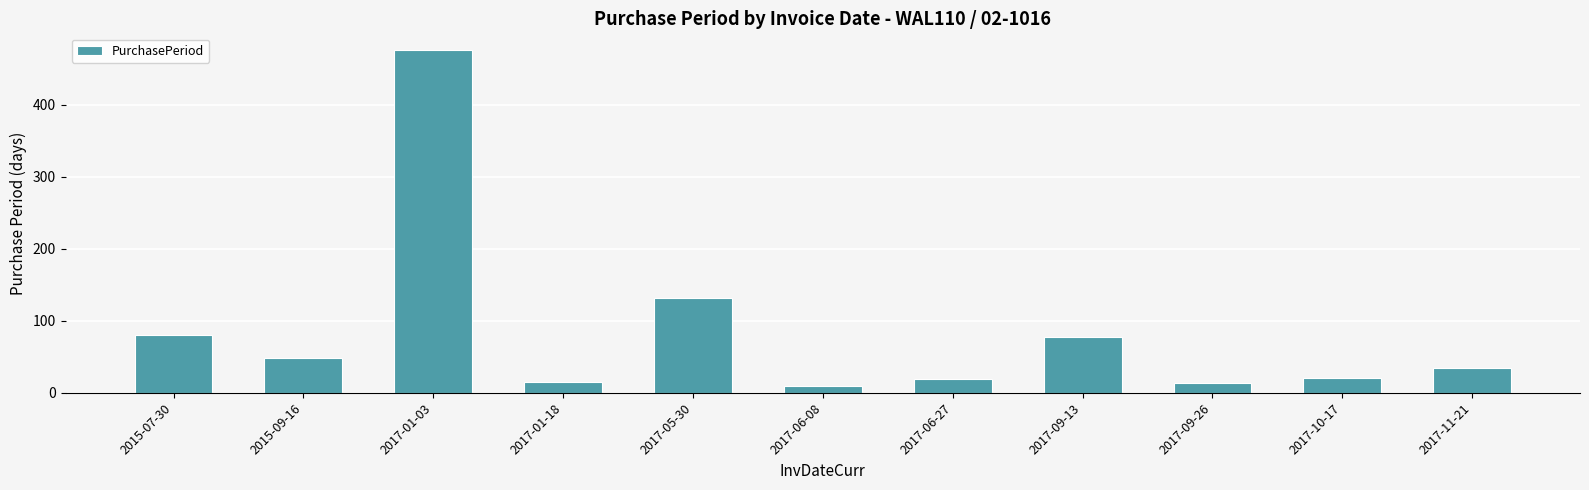

What is the change in value from 2017-09-13 to 2017-11-21?

-43